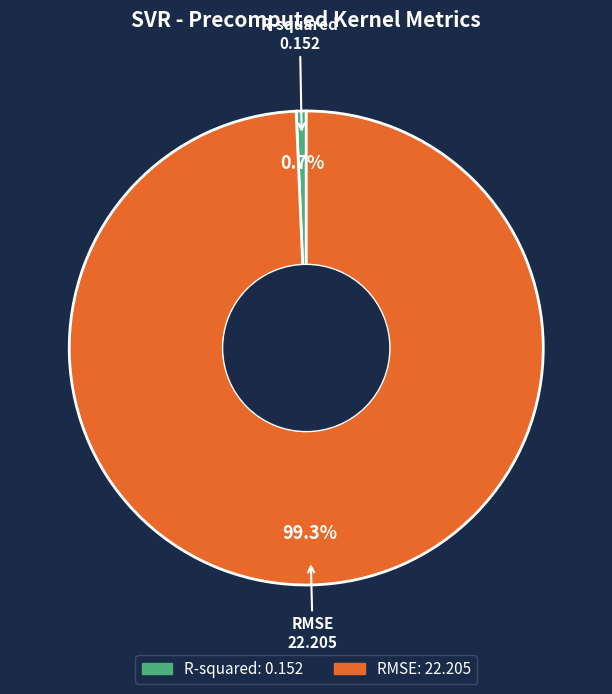

How many slices are in this pie chart?

2